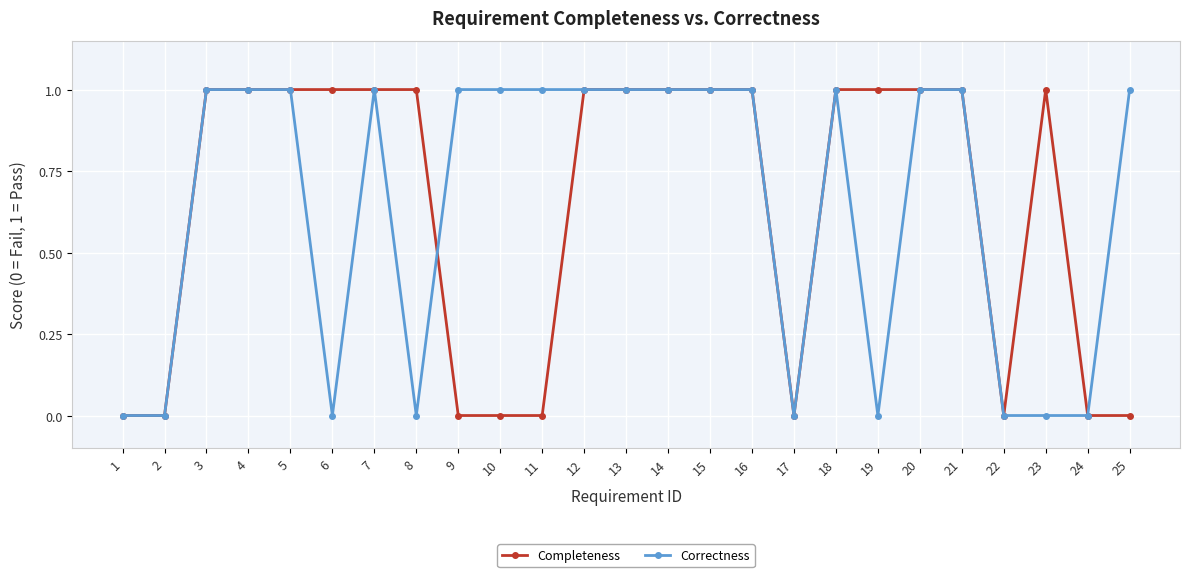

Is this an area chart (filled region under the line)?

No